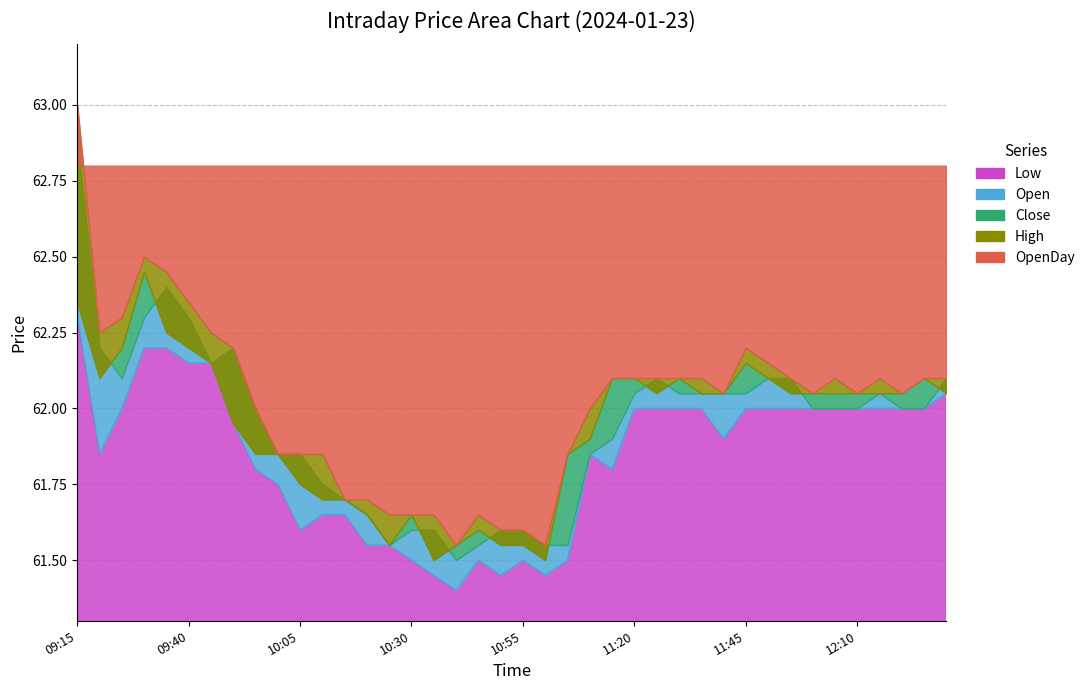

Where is Open nearest to the value 62?

09:55